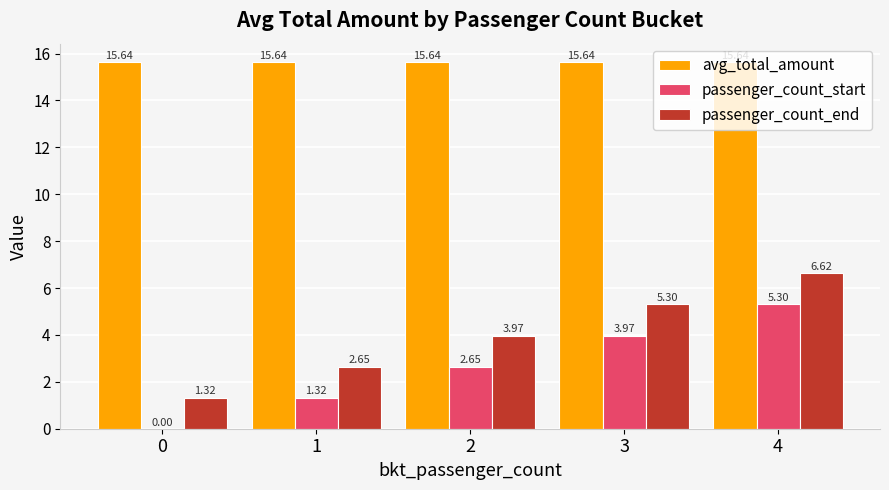

What is the sum of all passenger_count_start values?

13.2